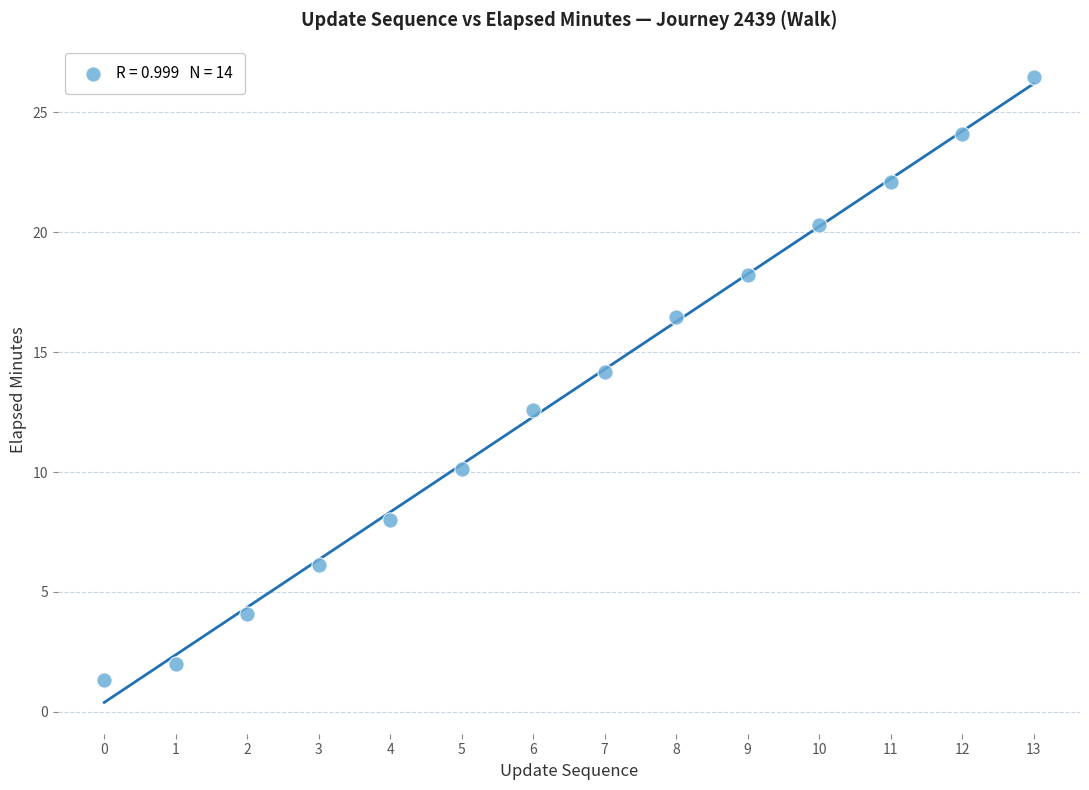

What Y value in the scatter plot is closest to 13?

12.6